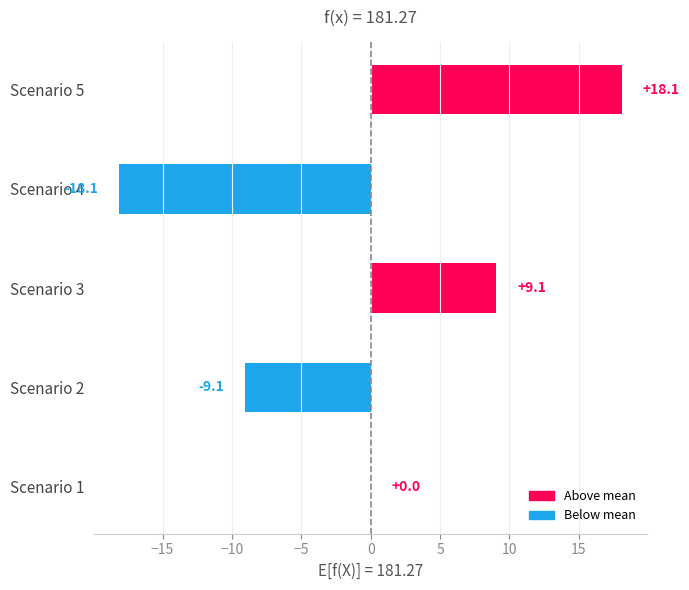

At which label is the value closest to 0?

Scenario 1